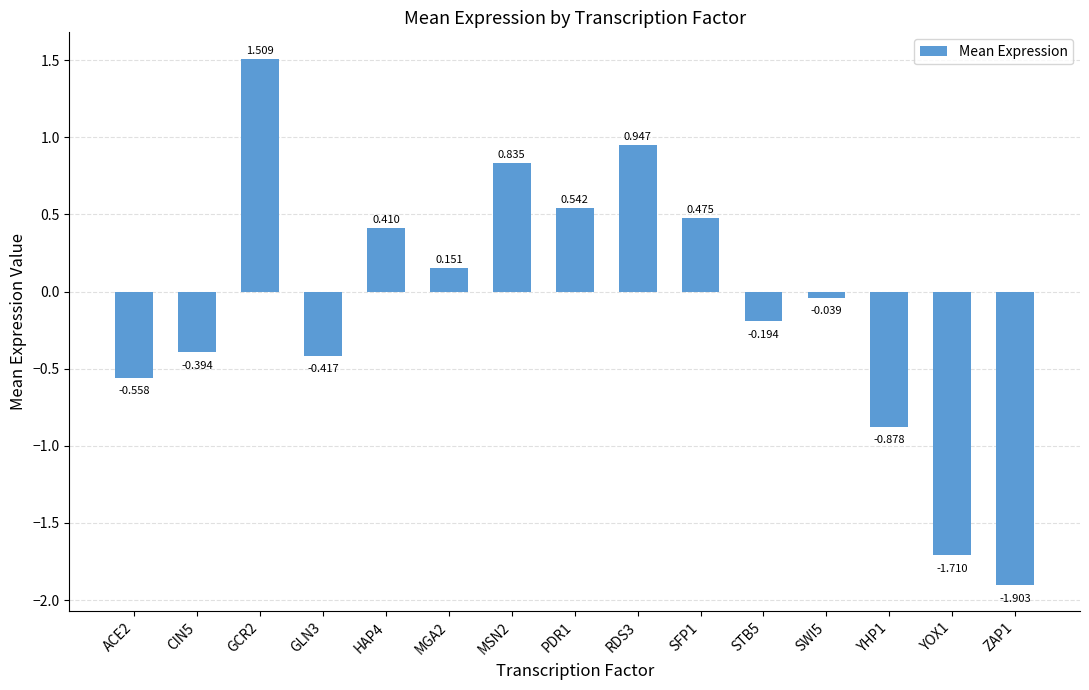

How many bars are there in total?

15